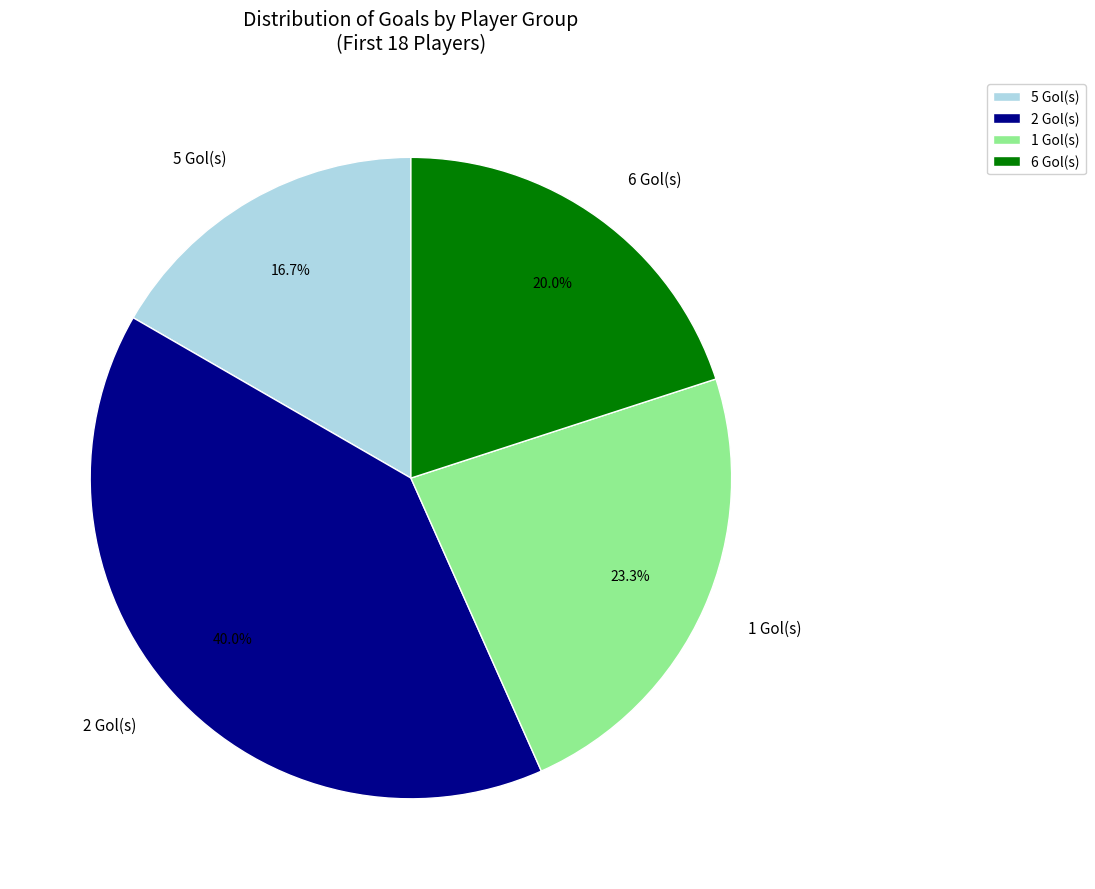

What is the largest slice in the pie chart?

2 Gol(s)